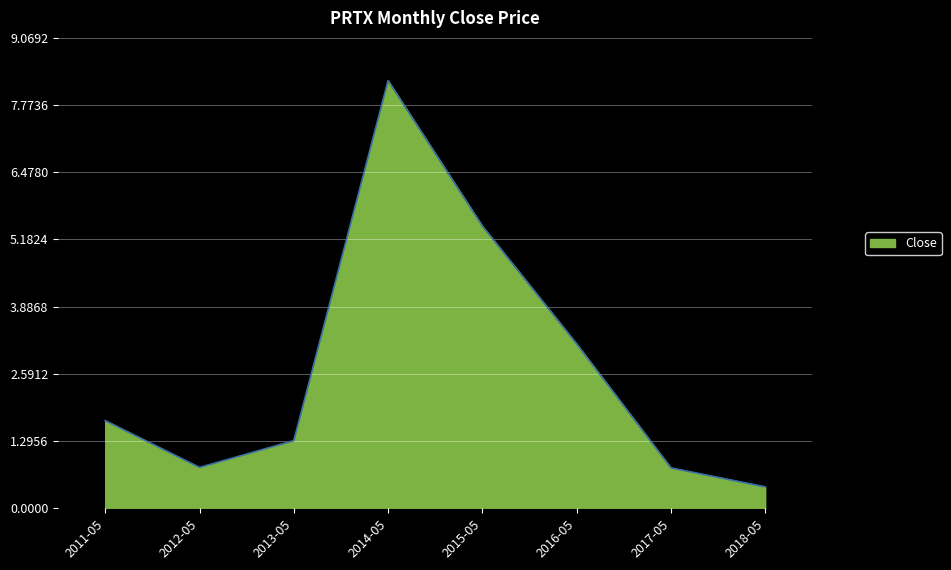

True or false: the data shows 8.2 at 2014-05.

True